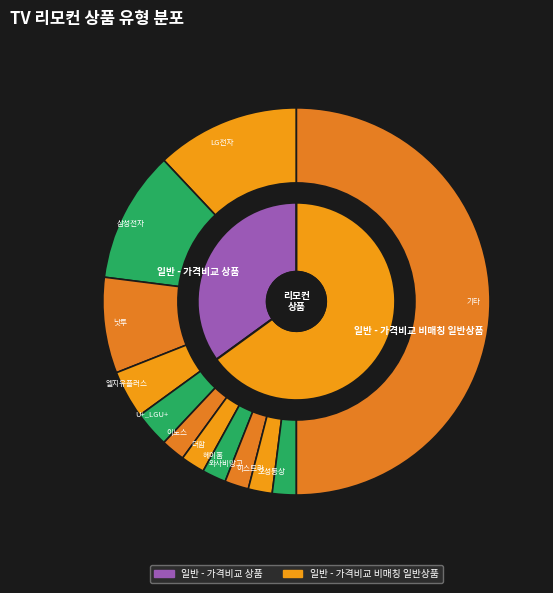

Does 일반 - 가격비교 상품 represent more than half of the total?

No